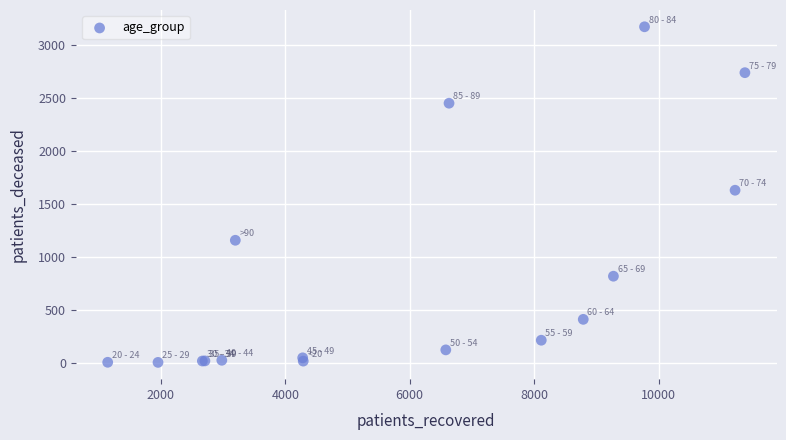

What Y value in the scatter plot is closest to 1586?

1627